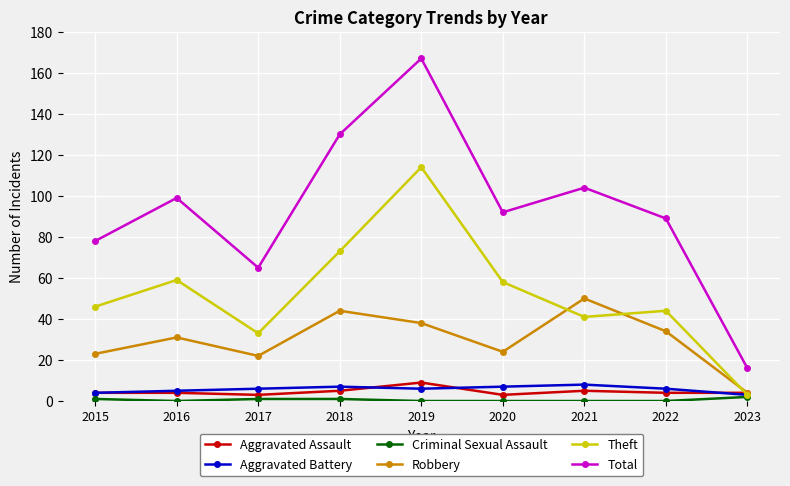

True or false: Aggravated Battery and Total intersect in this chart.

False